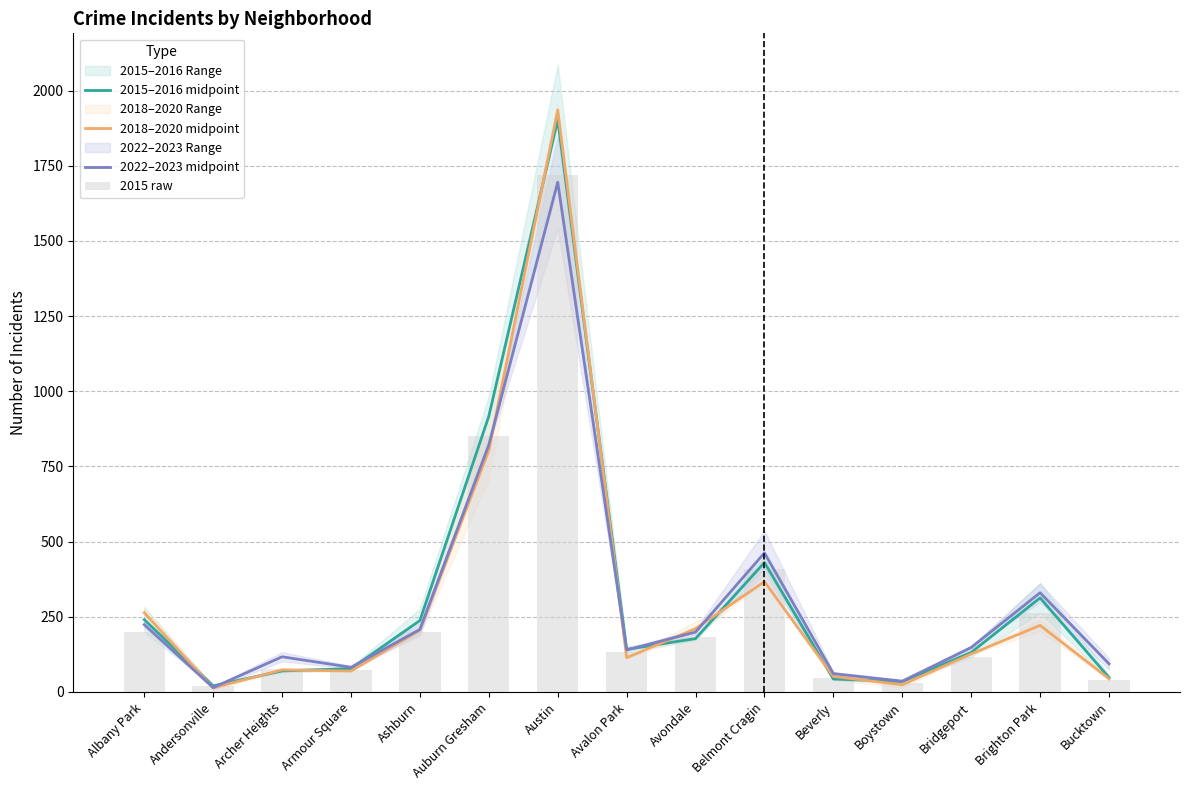

What is the sum of all 2015 raw values?

4357.0